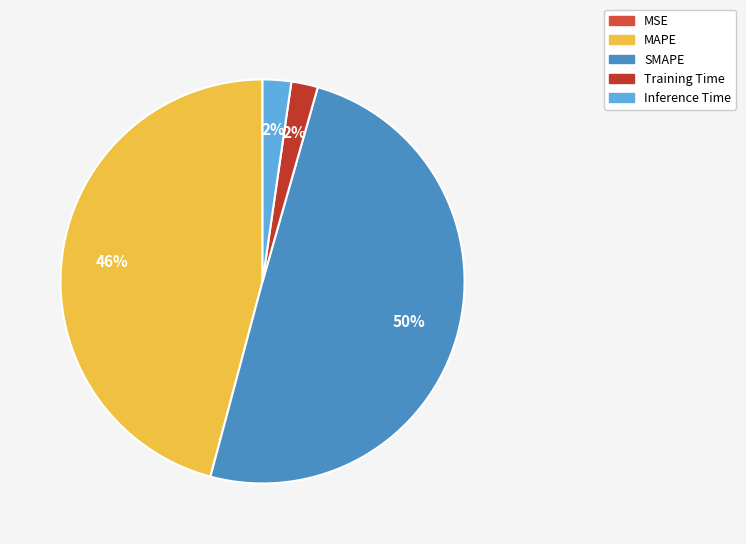

How many segments does this pie chart have?

5